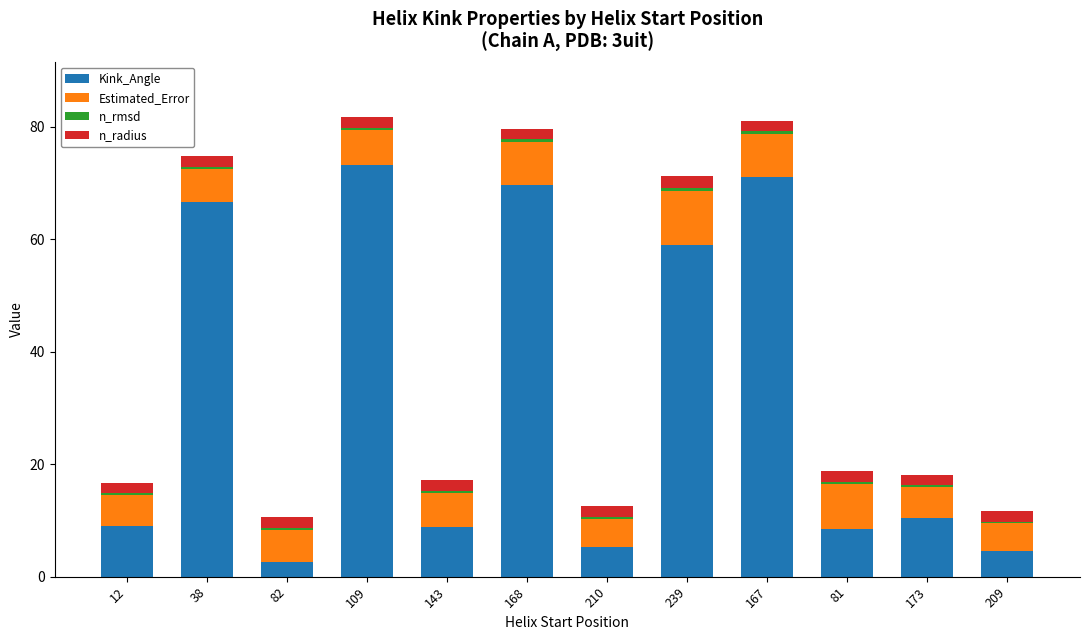

Where is Kink_Angle nearest to the value 37?

239